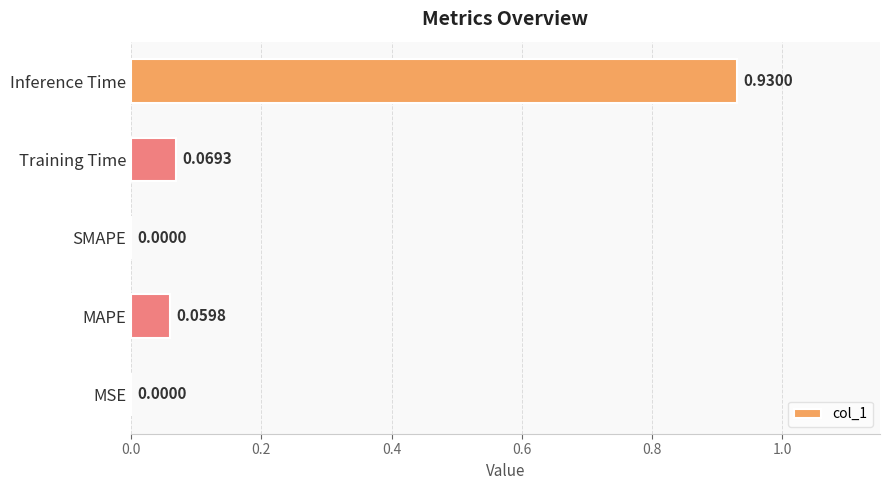

What is the sum of all values?

1.1